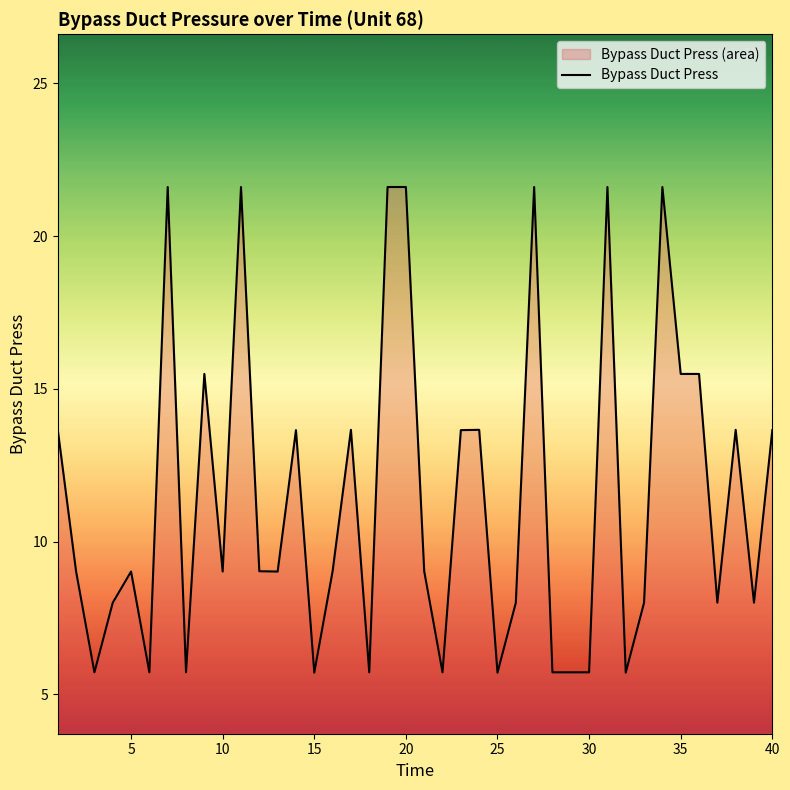

The chart shows a value of 37.2 at 20. True or false?

False